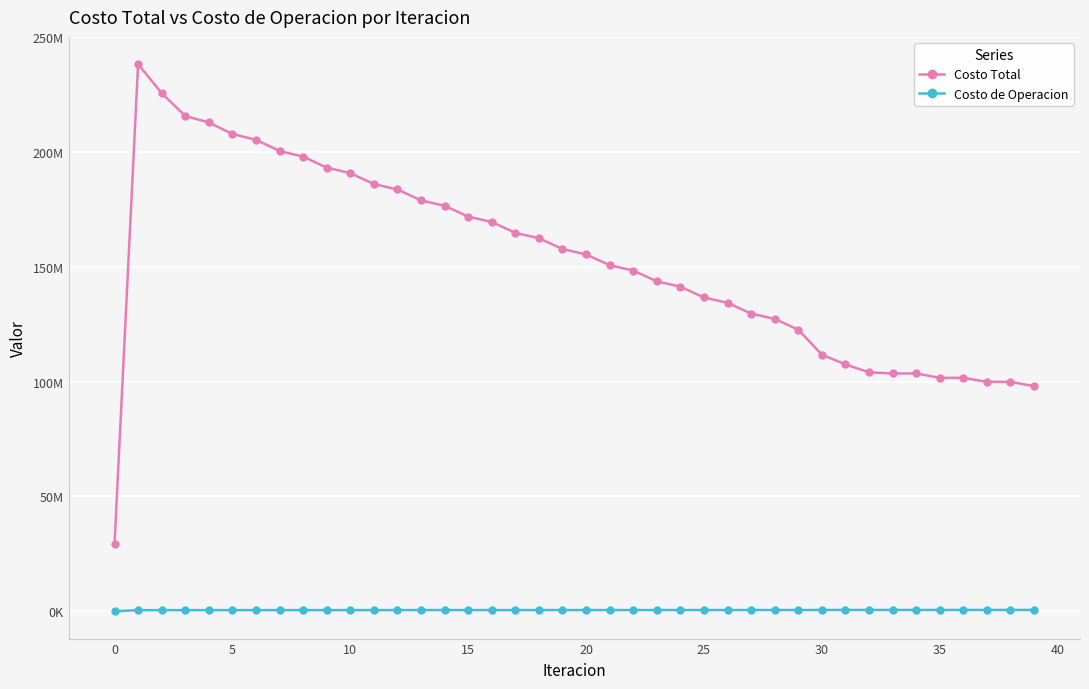

True or false: Costo Total and Costo de Operacion cross at least once.

False